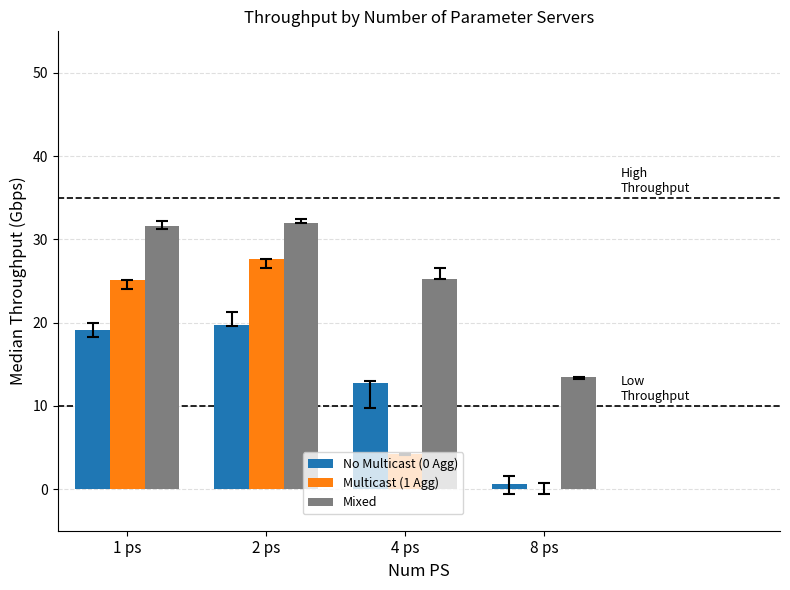

The value of Mixed at 2 ps is 11.9. True or false?

False